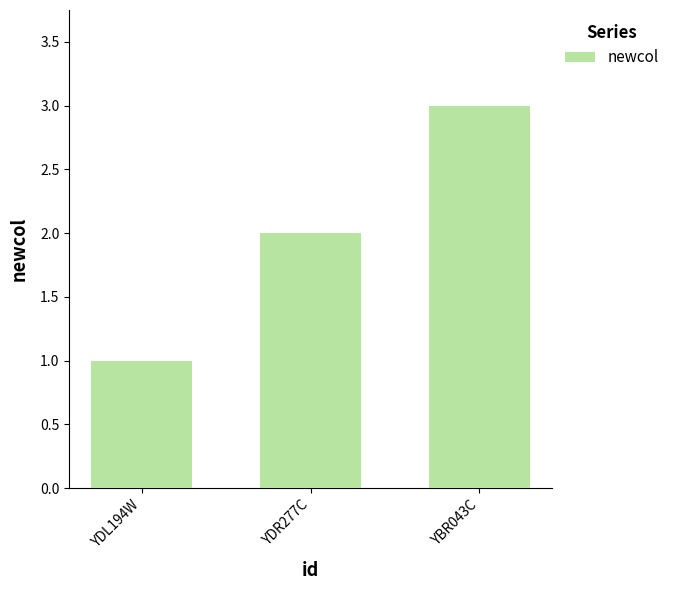

What is the change in value from YDL194W to YDR277C?

+1